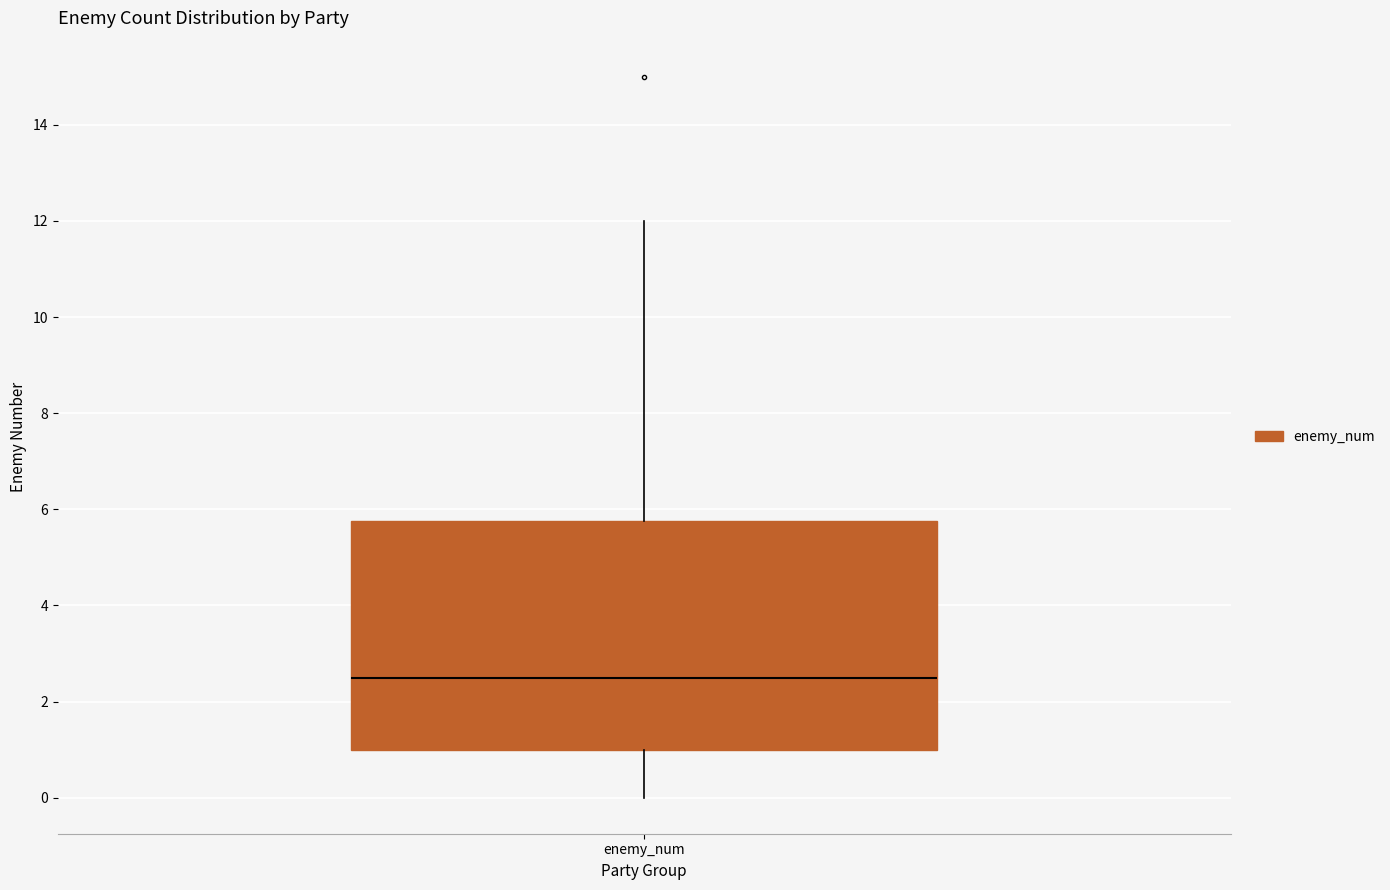

Read this box plot against the y-axis: the position of the median line, the range covered by the box, and the ends of both whiskers. The values are not printed on the chart, so give them approximately, as read against the axis.

median 2.6, box 1.0 to 5.8, whiskers 0.0 to 12.0